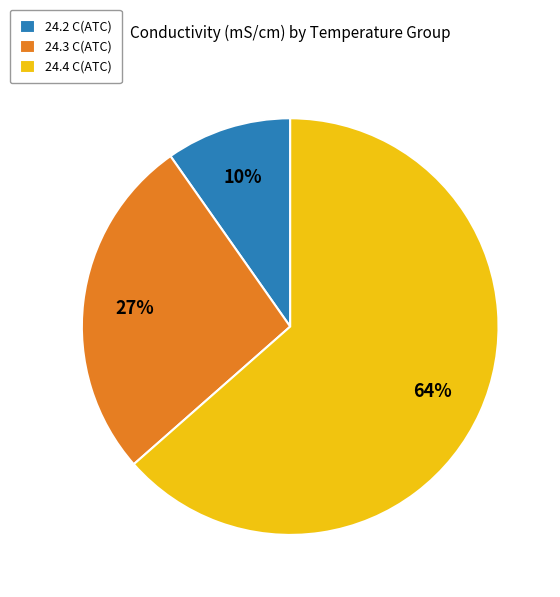

Do 24.3 C(ATC) and 24.2 C(ATC) together represent more than half of the pie?

No